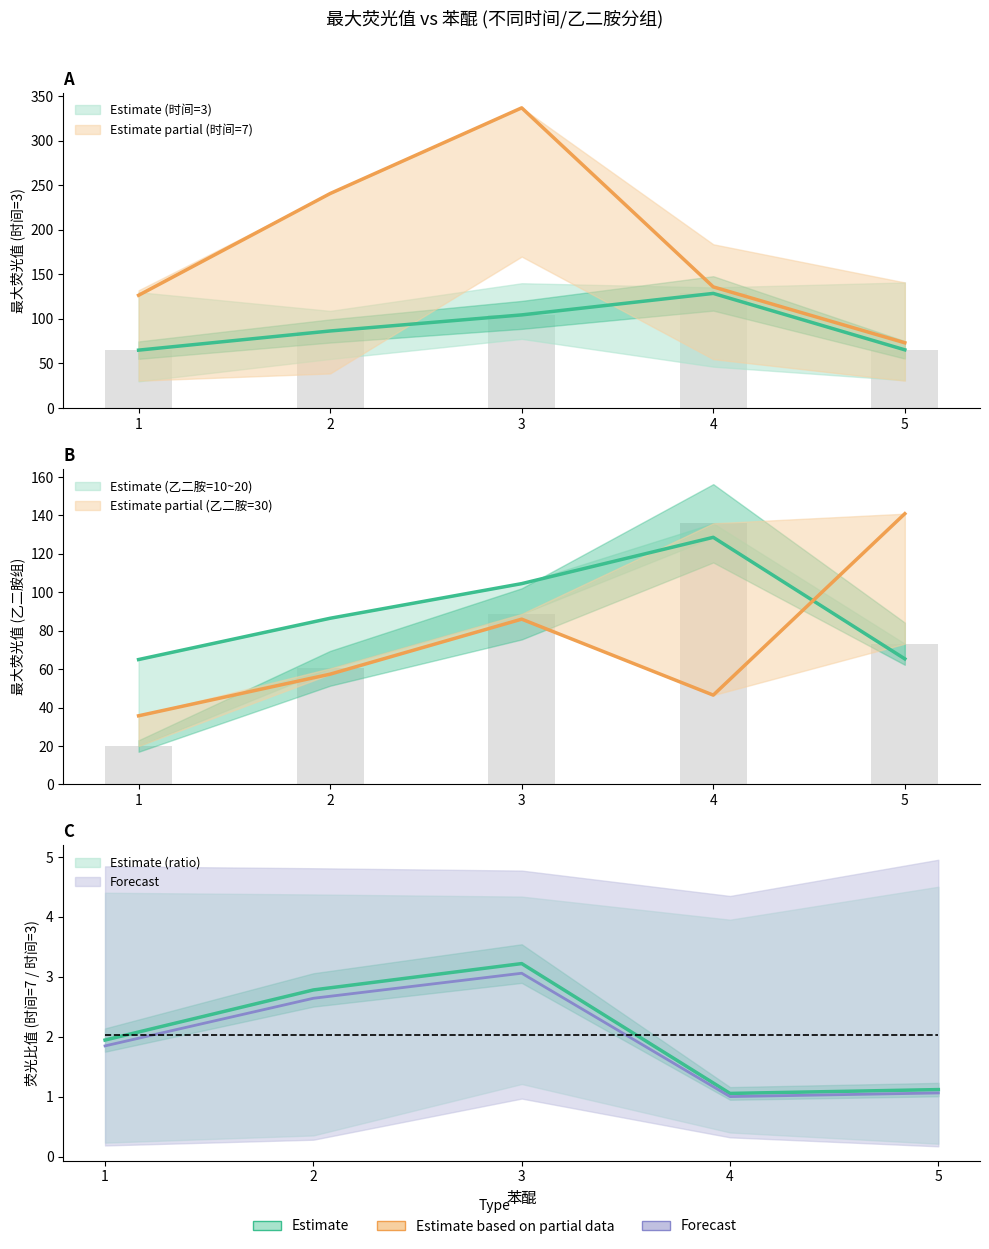

Reading left to right, extract all data points from this chart.

时间=3: 65.0	86.5	104.5	128.6	65.3
时间=7: 126.5	240.6	336.7	135.9	73.2
乙二胺=10: 65.0	86.5	104.5	128.6	65.3
乙二胺=20: 20.0	60.4	88.8	135.9	73.2
乙二胺=30: 35.7	57.4	86.0	46.5	140.9